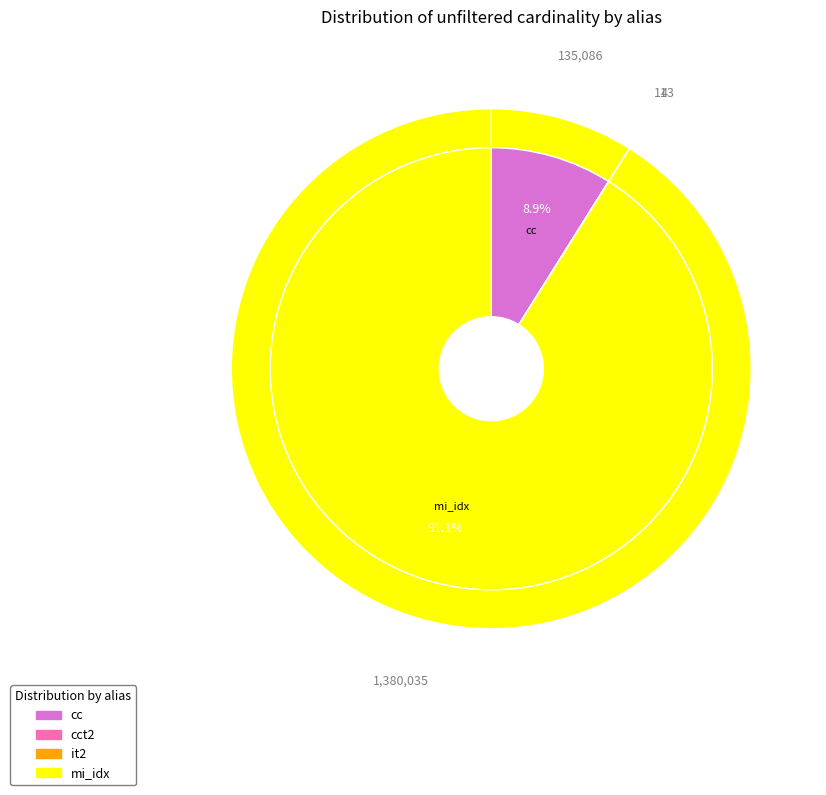

Count the number of slices in the pie.

4